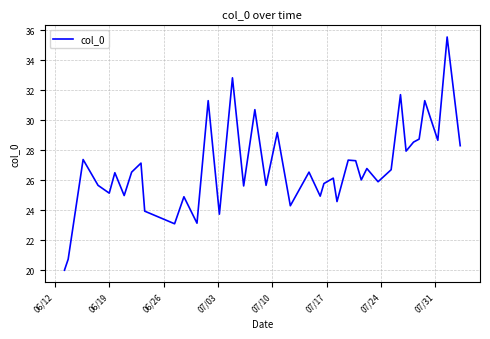

What is the difference between the maximum and minimum values?

15.6